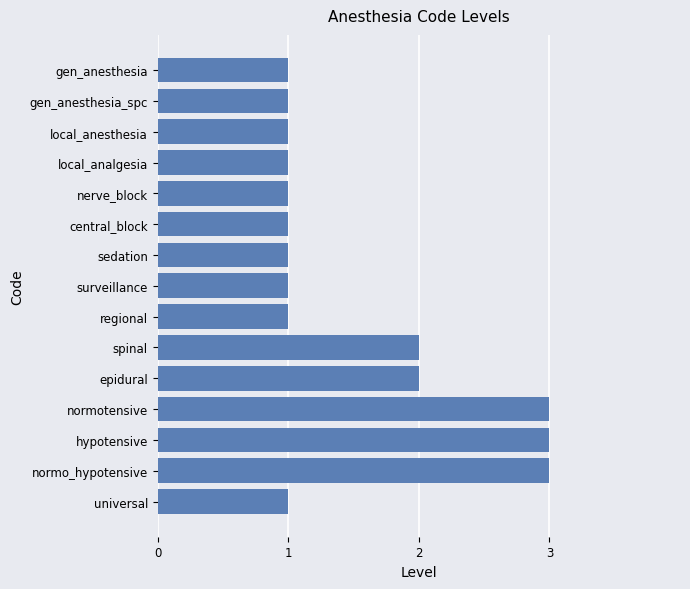

What is the average value?

2